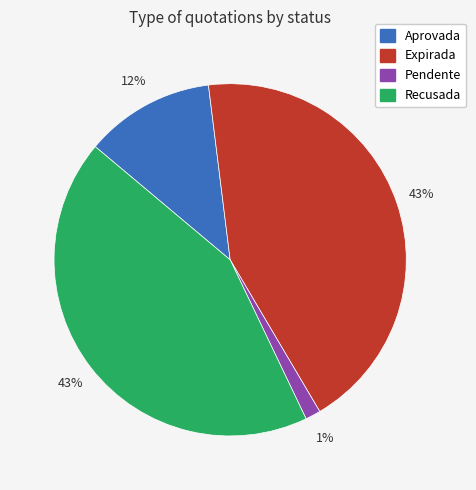

Is the sum of Recusada and Expirada greater than half?

Yes